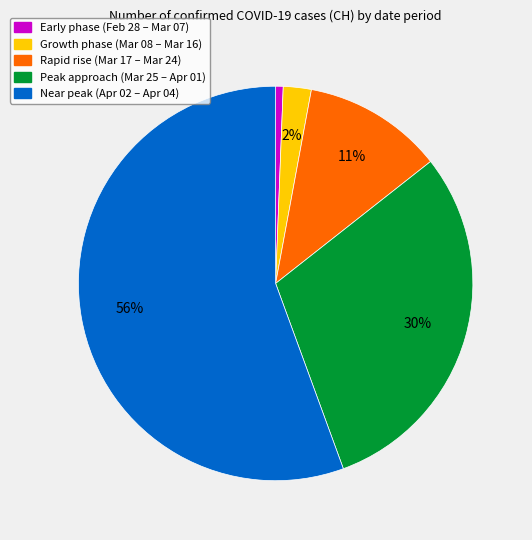

Does any single category account for the majority?

Yes